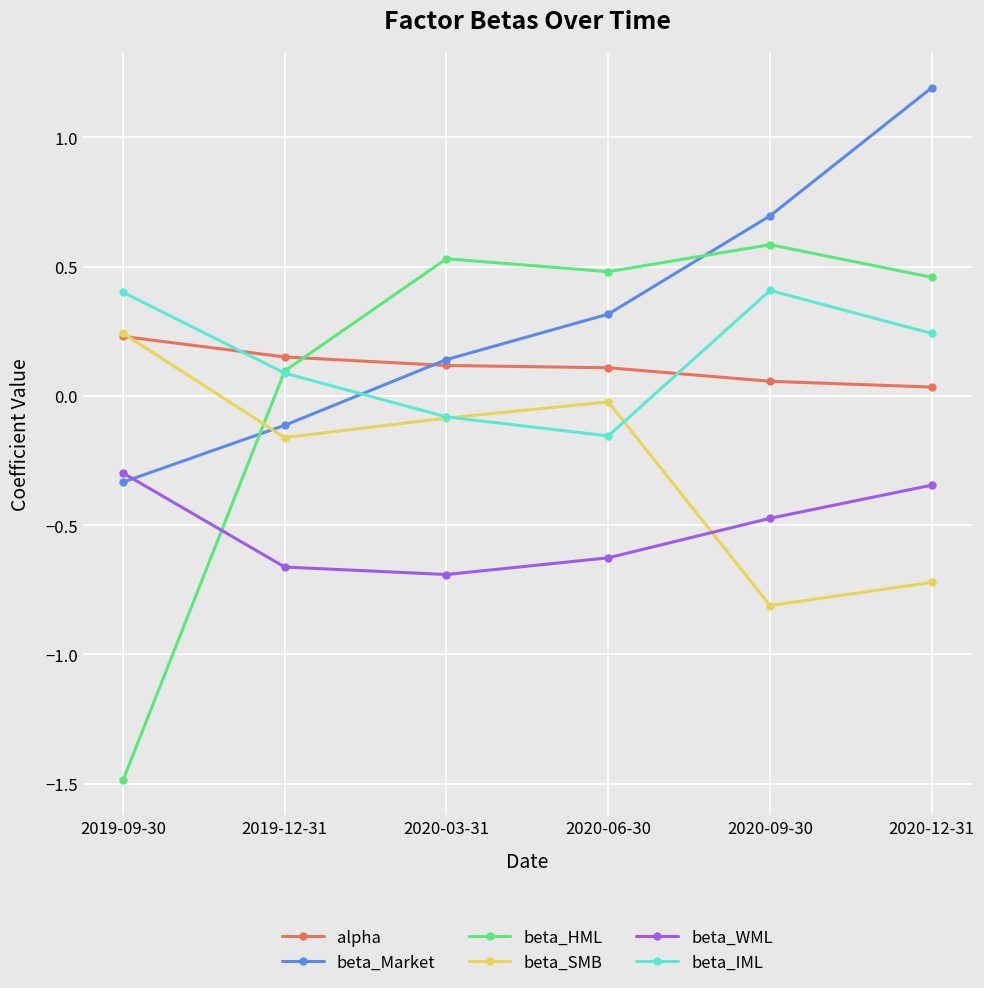

At how many categories does at least one series exceed -1?

6